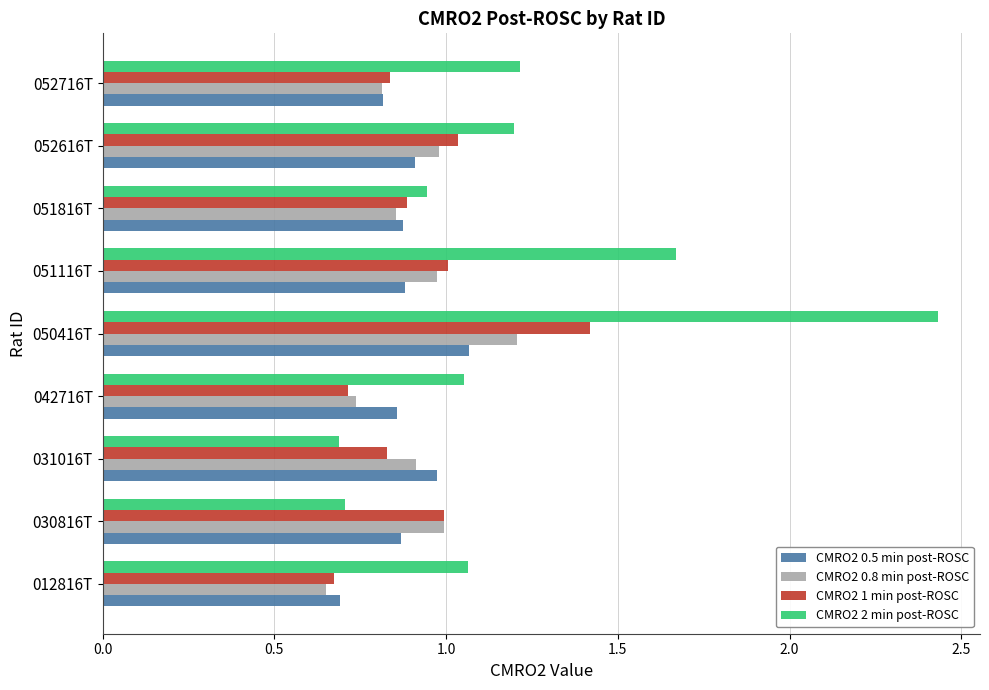

What is the sum of the CMRO2 0.8 min post-ROSC values at 052616T and 050416T?

2.2